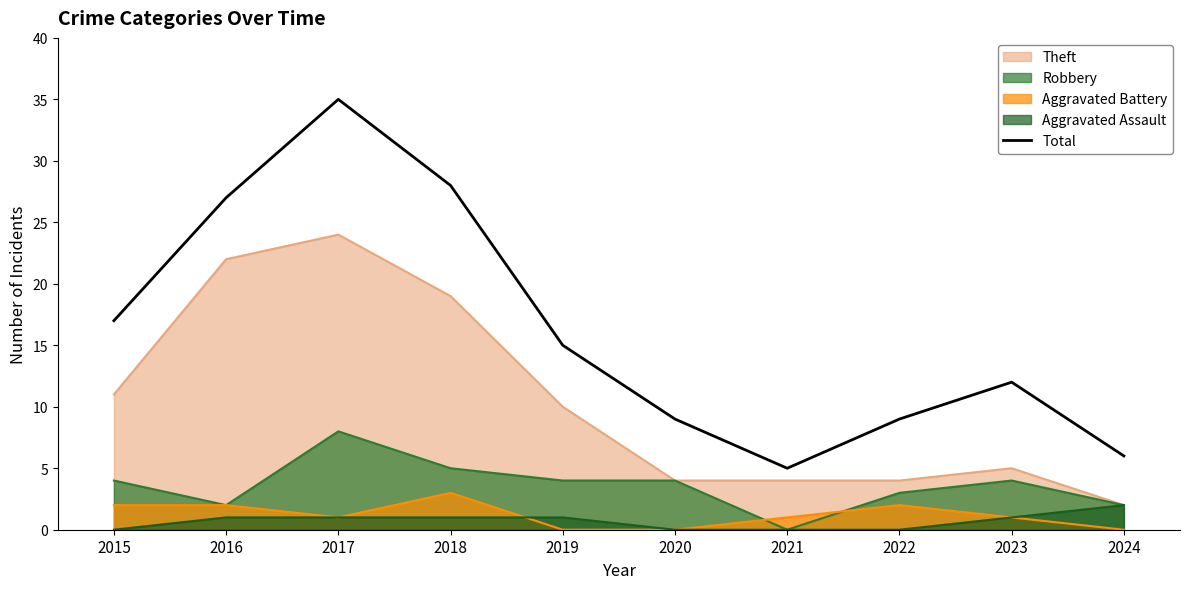

What is the average value?

16